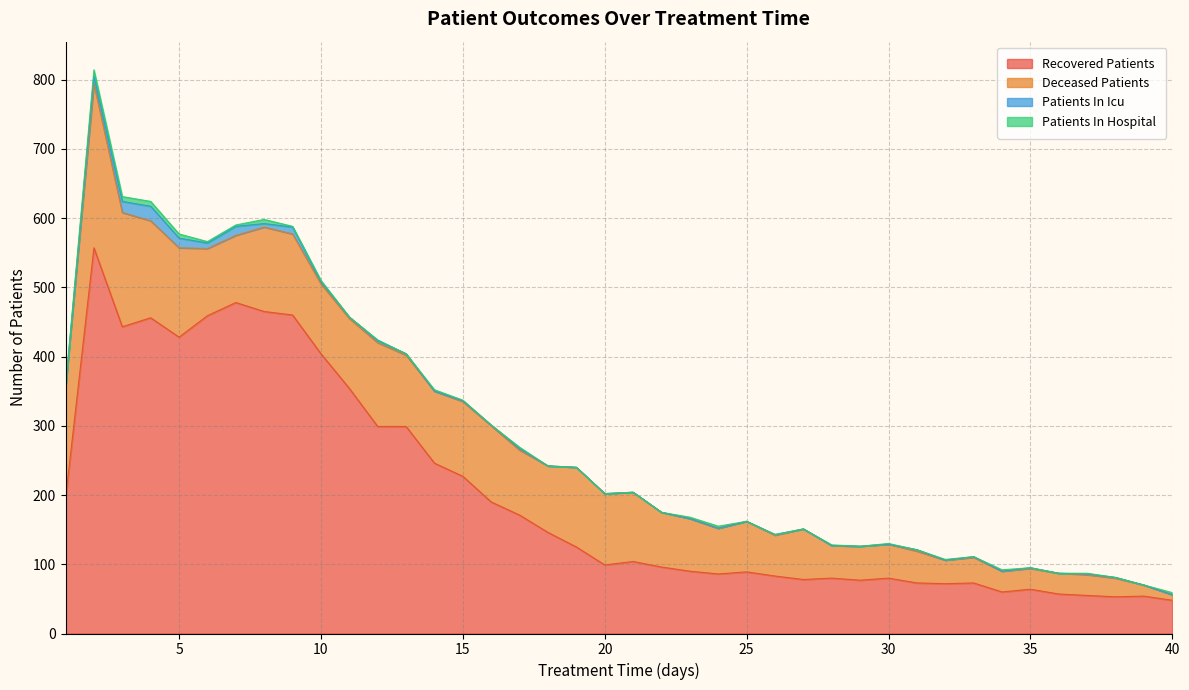

Rank the series by their maximum value, from lowest to highest.

patients_in_hospital, patients_in_icu, deceased_patients, recovered_patients